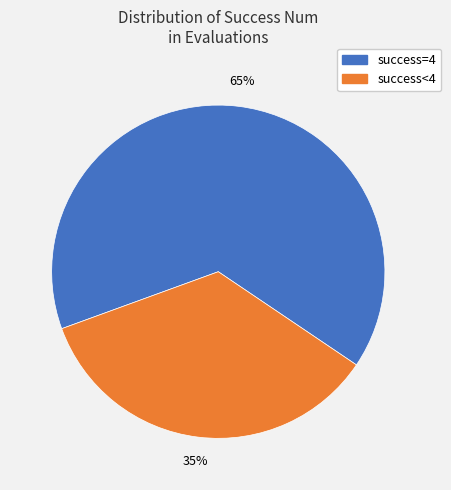

Does any single category account for the majority?

Yes